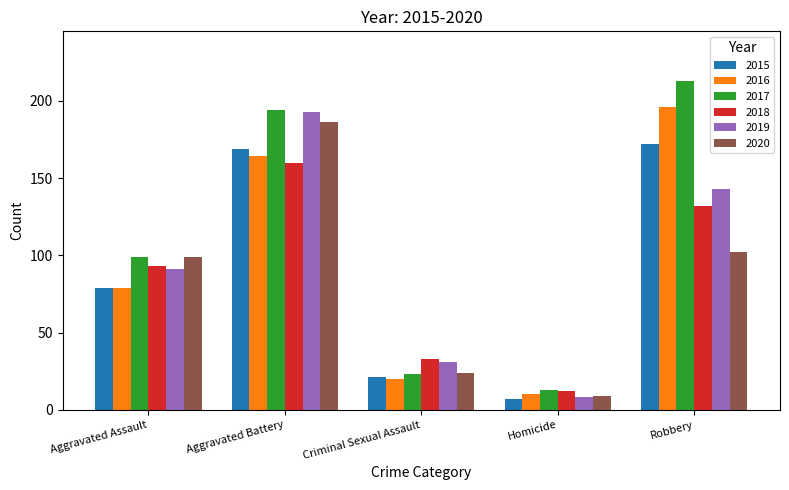

Does the chart contain any negative values?

No